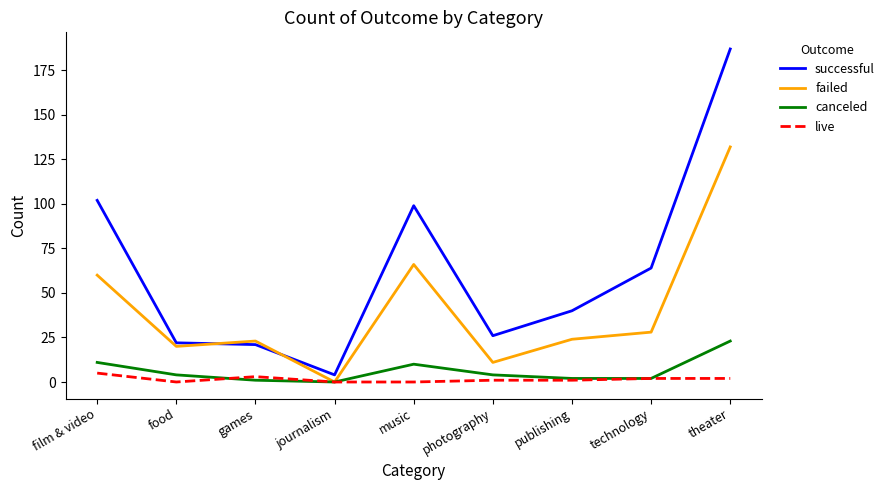

True or false: canceled has more than 0 interior local peaks.

True